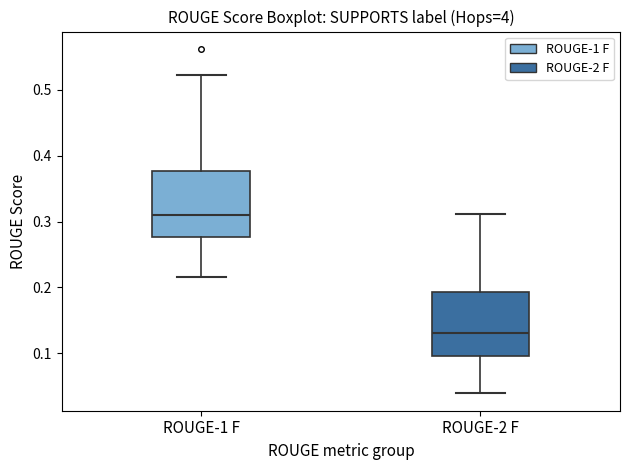

Reading left to right, transcribe this box plot: for each box, give where its median line is, the range the box spans, and where its two whiskers end, as read against the y-axis. The values are not printed on the chart, so give them approximately, as read against the axis.

ROUGE-1 F: median 0.31, box 0.28 to 0.38, whiskers 0.22 to 0.52
ROUGE-2 F: median 0.13, box 0.10 to 0.19, whiskers 0.04 to 0.31